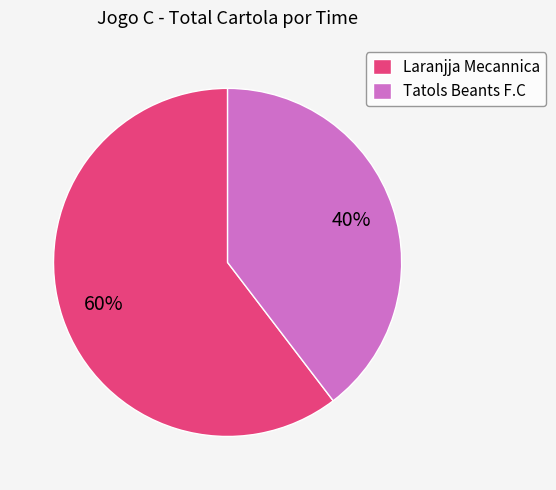

What is the largest slice in the pie chart?

Laranjja Mecannica